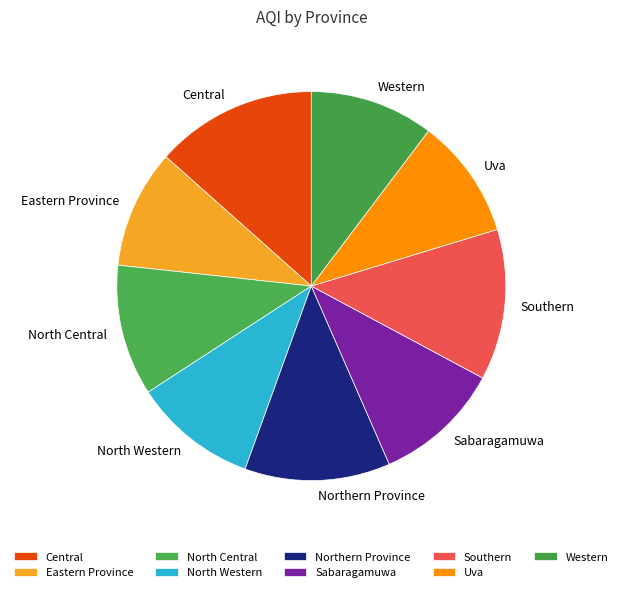

Approximately how many times larger is the value at Northern Province compared to Uva?

1.2